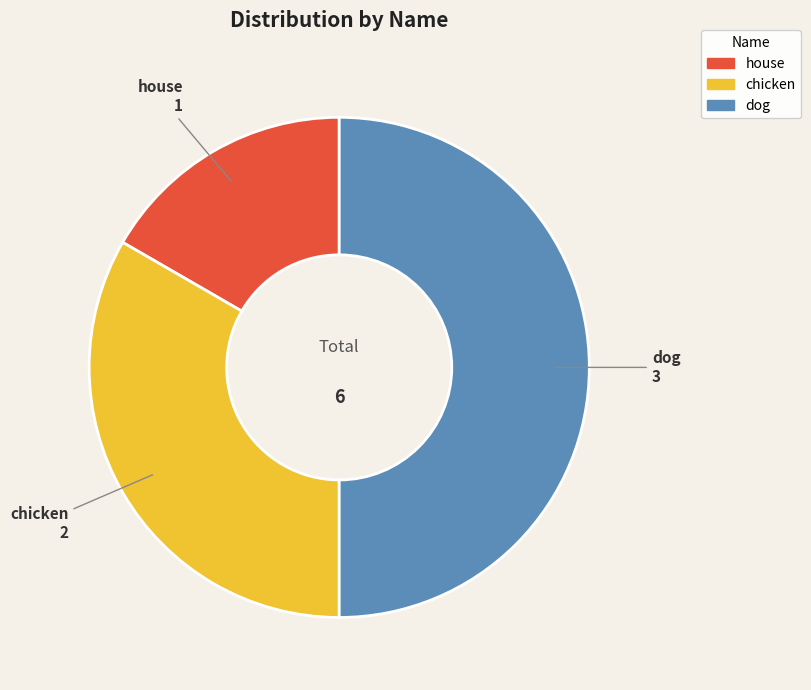

Is chicken the majority of the pie?

No